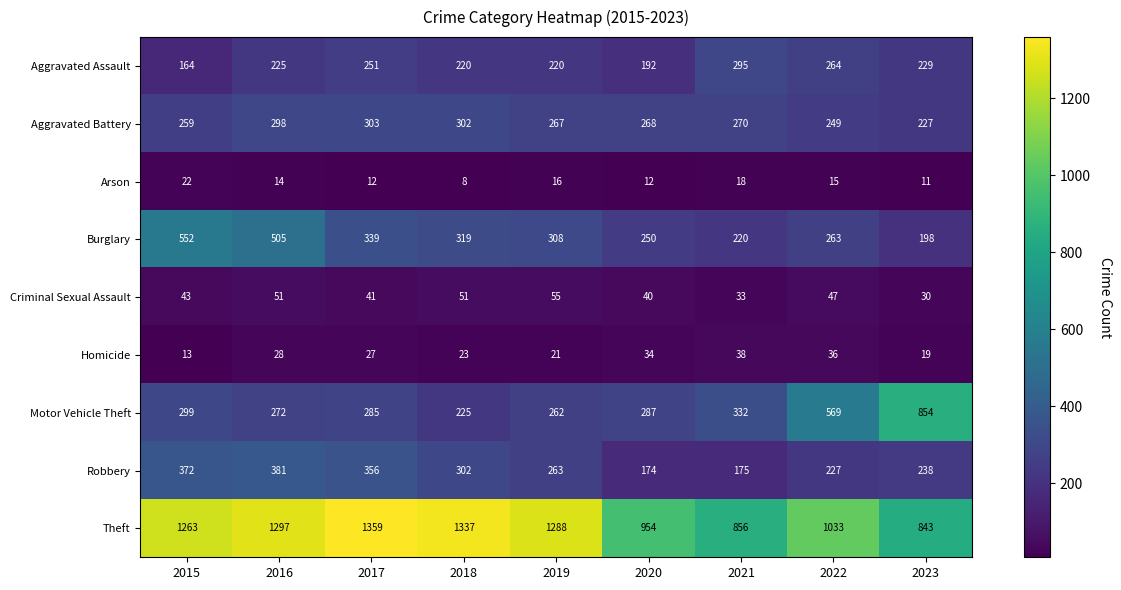

What is the minimum value shown in the chart?

8